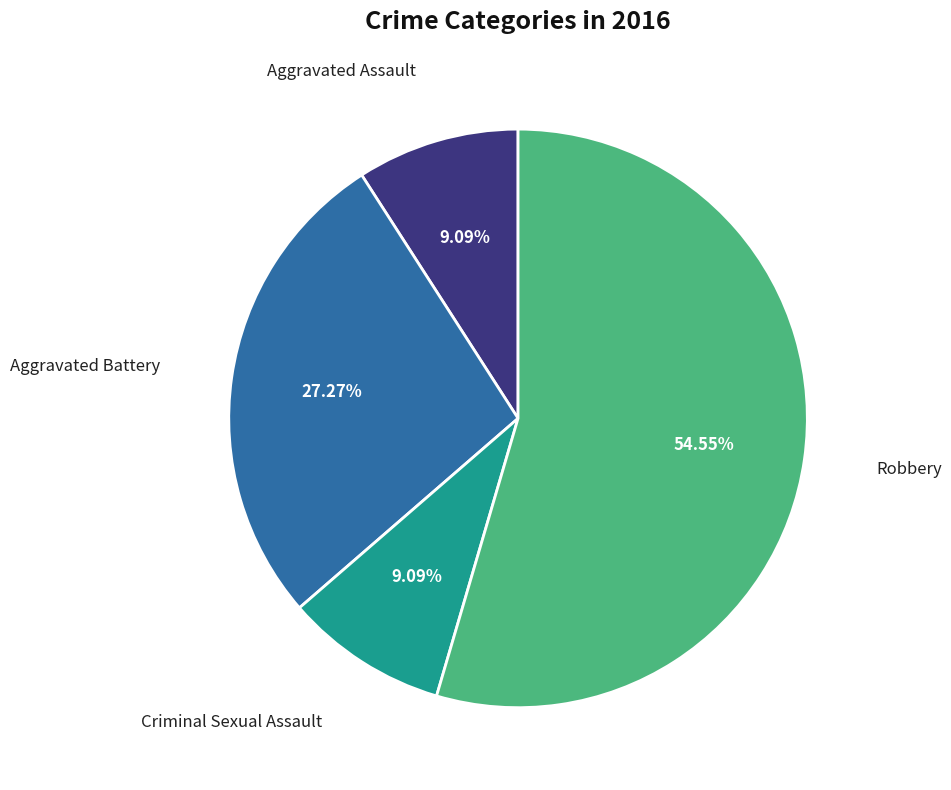

Is there a majority slice in this chart?

Yes